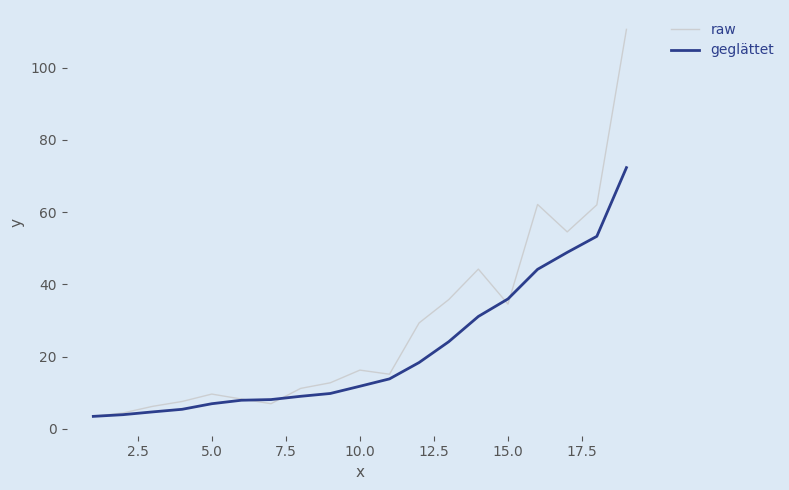

Does the chart display data point markers on the line(s)?

No